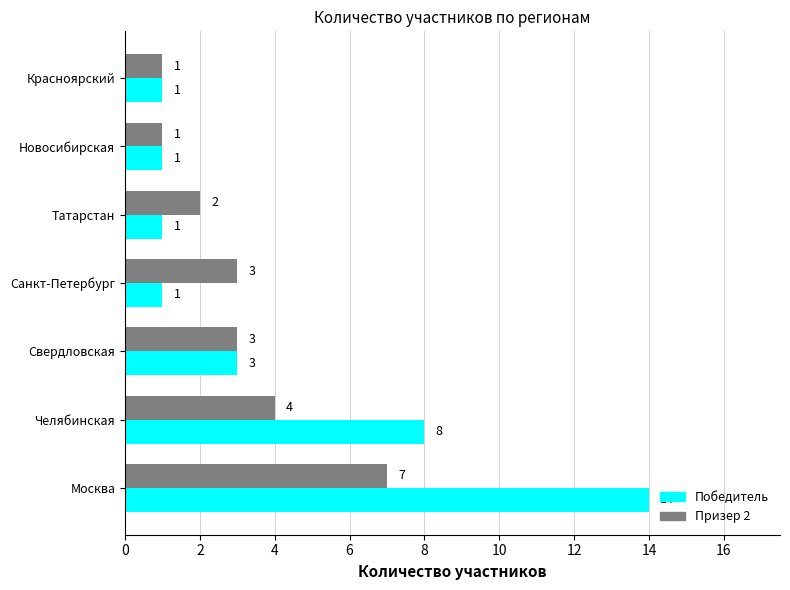

What is the difference between the Призер 2 values at Татарстан and Москва?

5